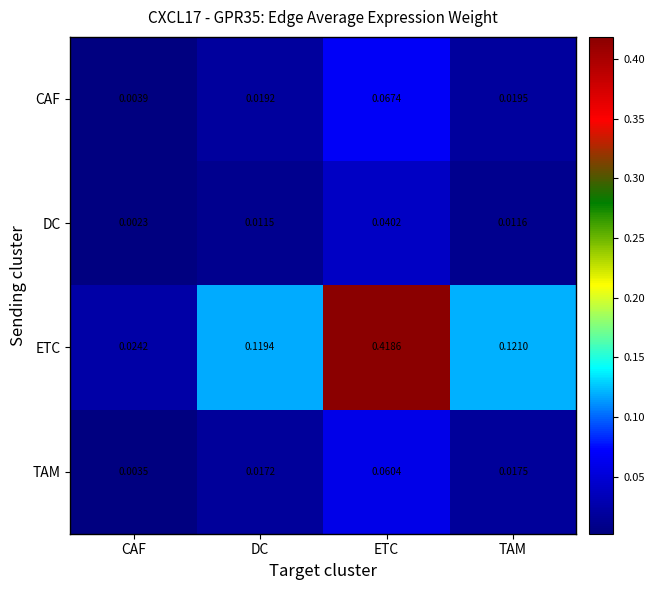

How many categories are shown in the chart?

4